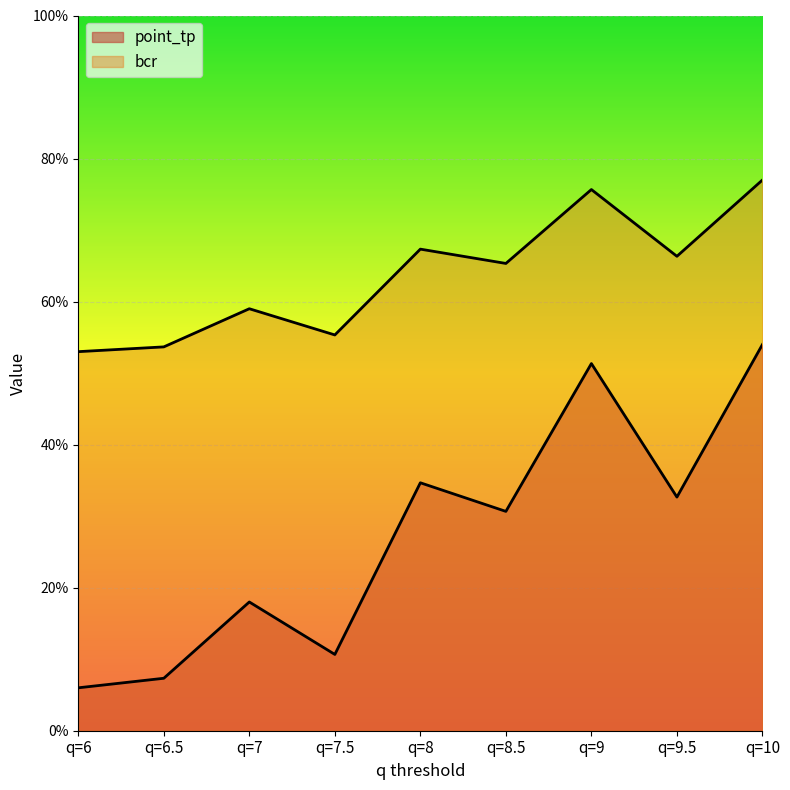

Between q=7 and q=9.5, which series saw the biggest shift?

point_tp